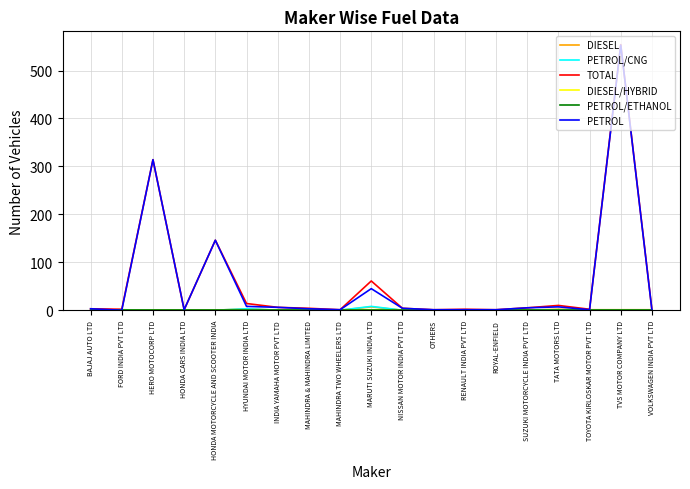

At which category is the sum across all series the highest?

TVS MOTOR COMPANY LTD